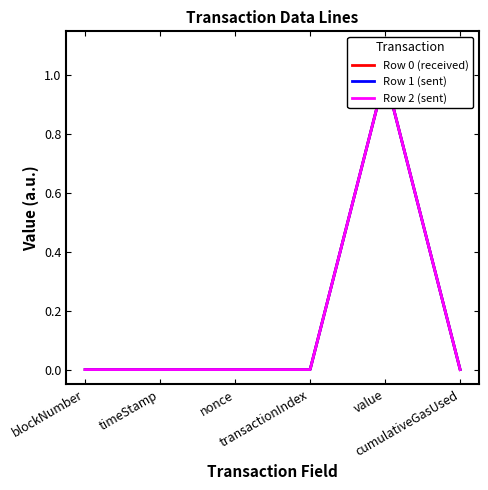

At which category does Row 2 (sent) reach its first local valley?

nonce